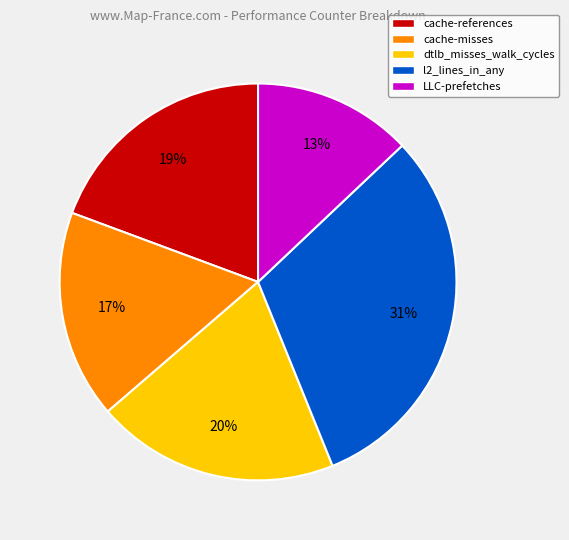

How many segments does this pie chart have?

5